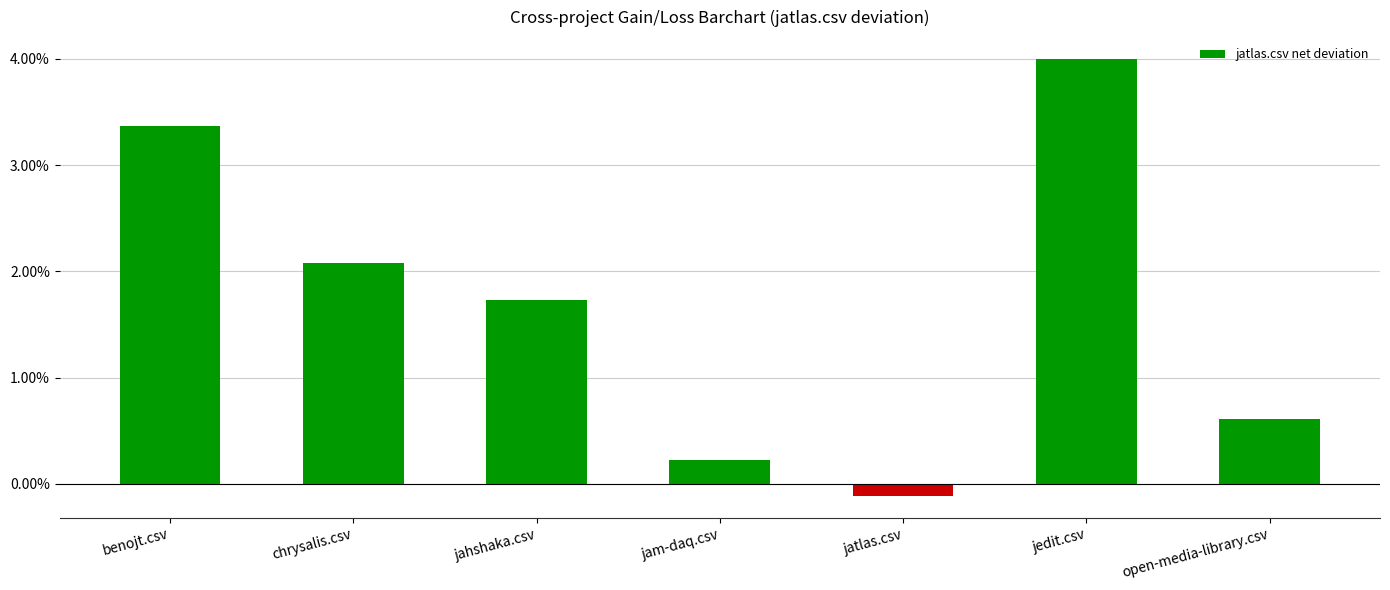

How many values exceed 1?

4